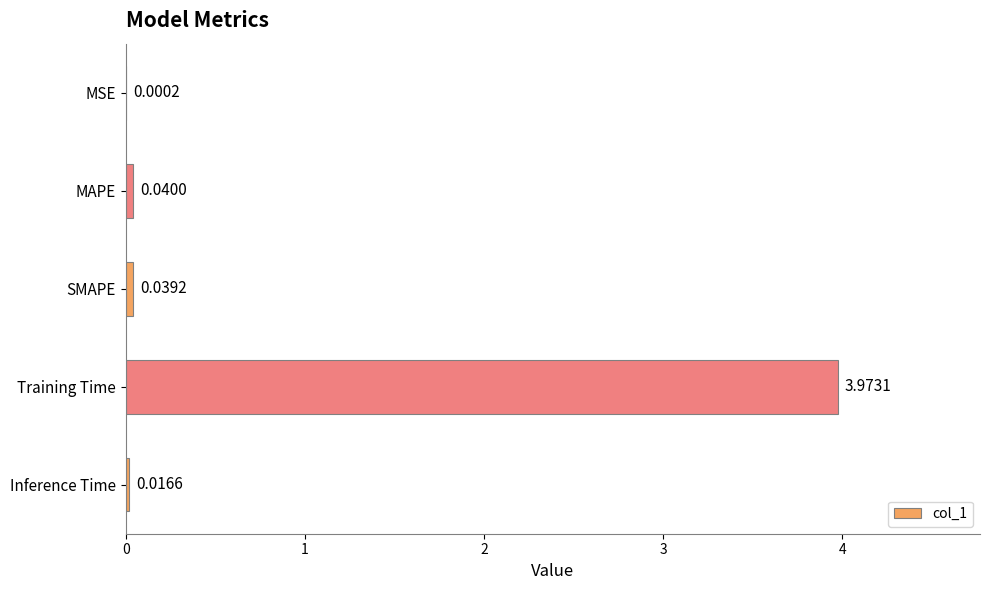

What is the sum of all values?

4.1